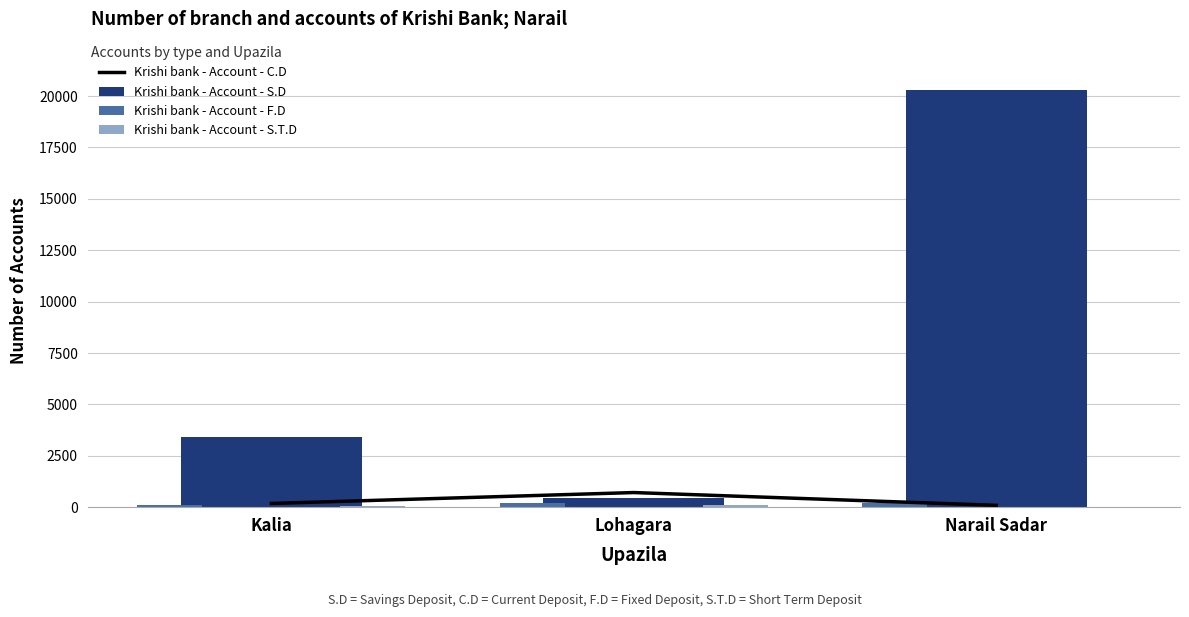

Are the bars horizontal?

No